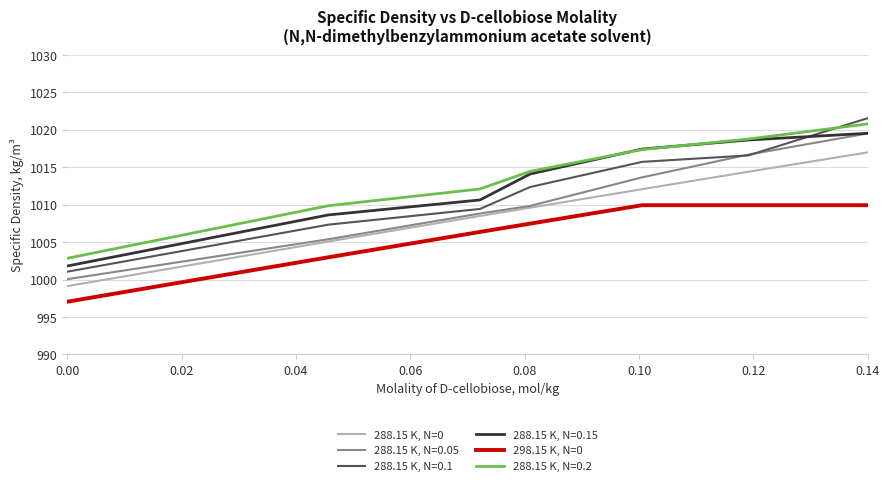

Does the chart have visible grid lines?

Yes